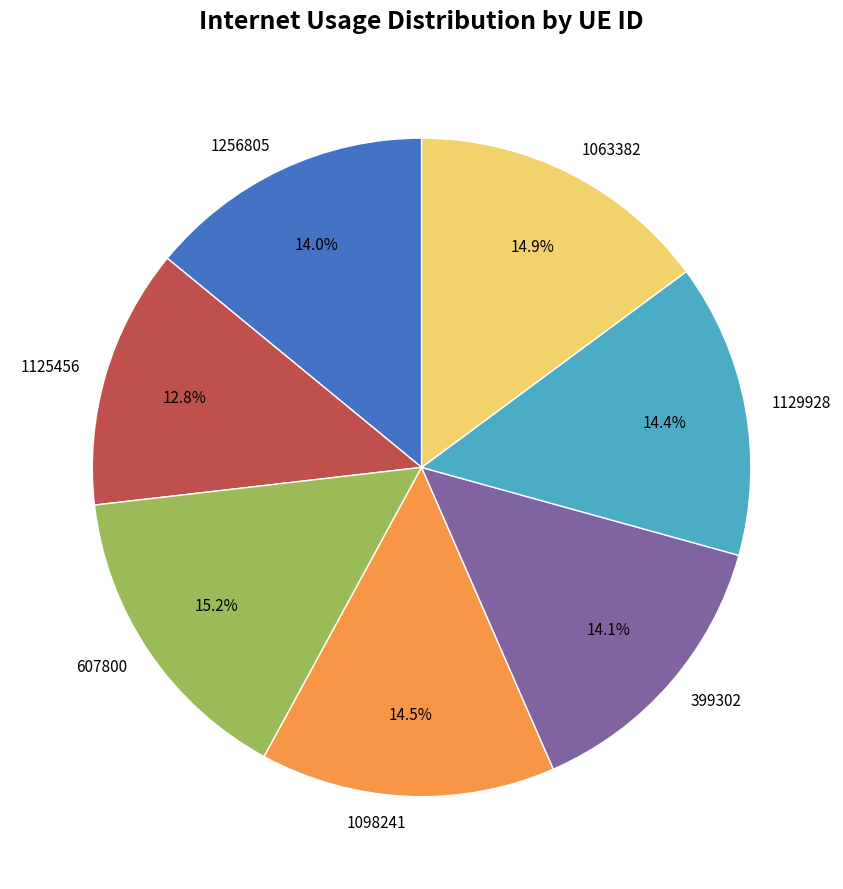

What percentage is the 607800 slice, to the nearest percent?

15%